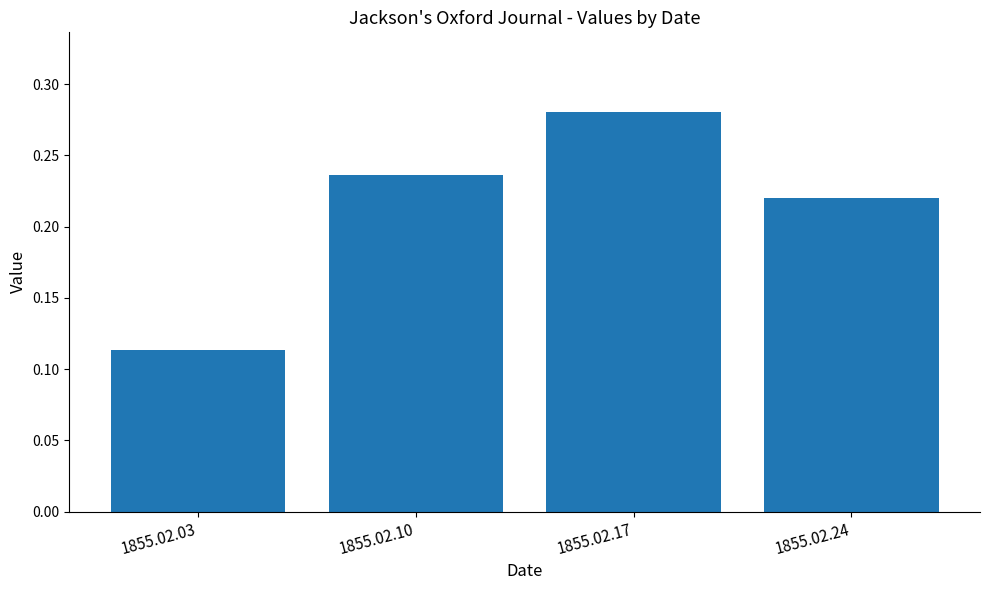

Rank the categories by value from lowest to highest.

1855.02.03, 1855.02.24, 1855.02.10, 1855.02.17